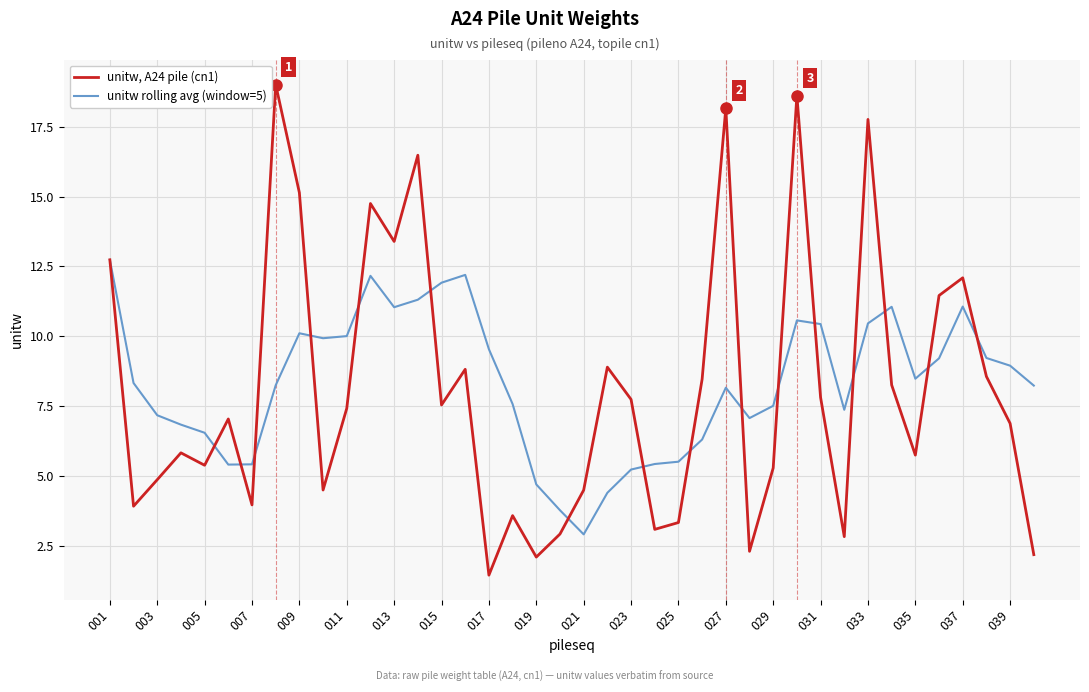

What is the greatest value displayed?

19.0